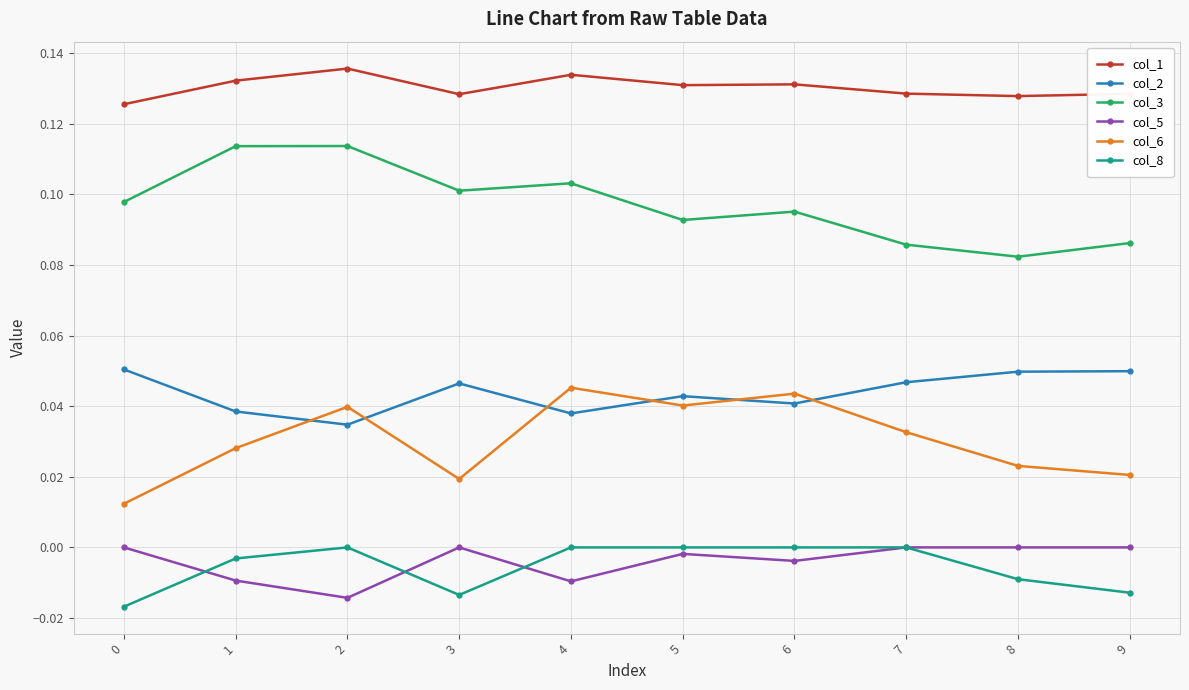

How many data points does each series have?

10